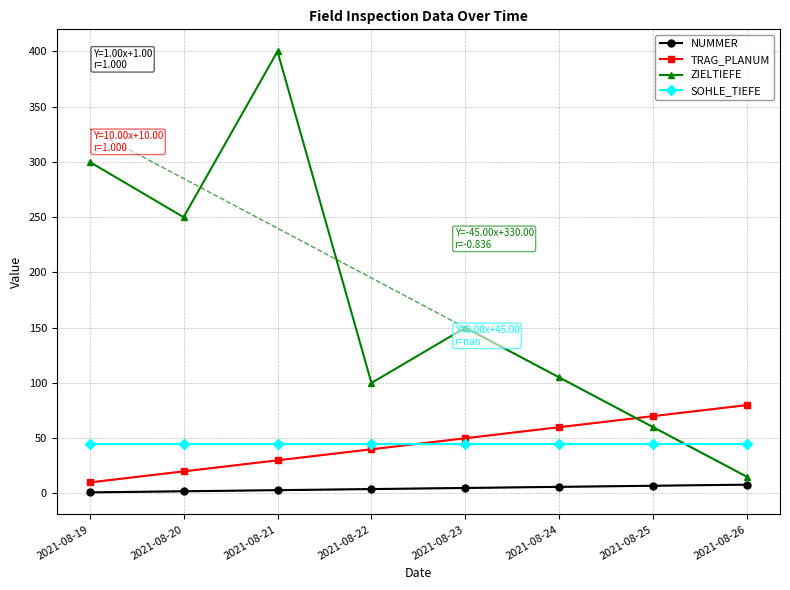

Count the number of categories in the chart.

8